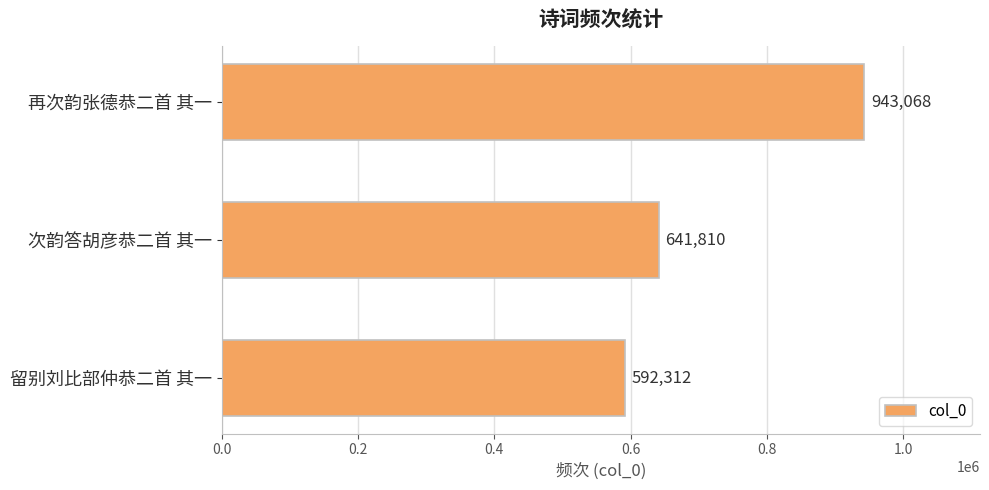

Rank the categories by value from highest to lowest.

再次韵张德恭二首 其一, 次韵答胡彦恭二首 其一, 留别刘比部仲恭二首 其一